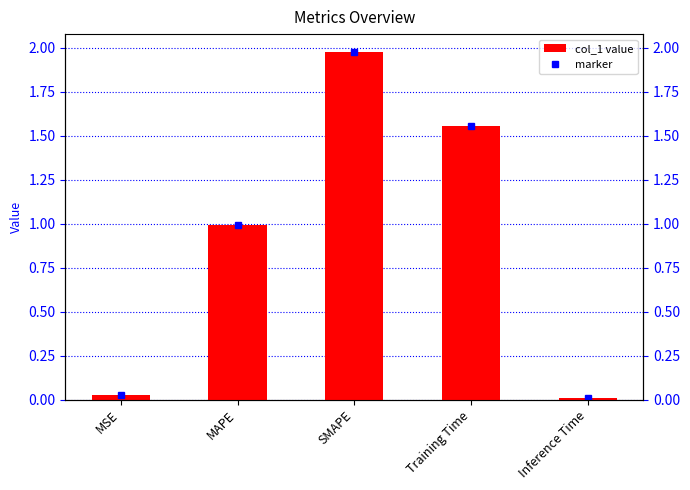

True or false: the data shows 0.0 at MSE.

False